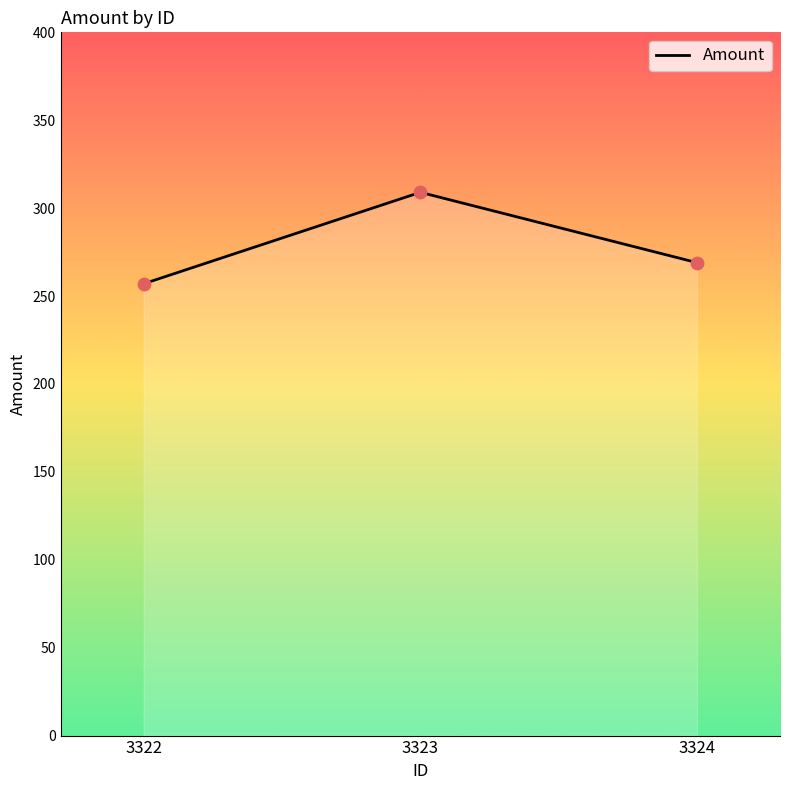

What is the change in value from 3322 to 3323?

+52